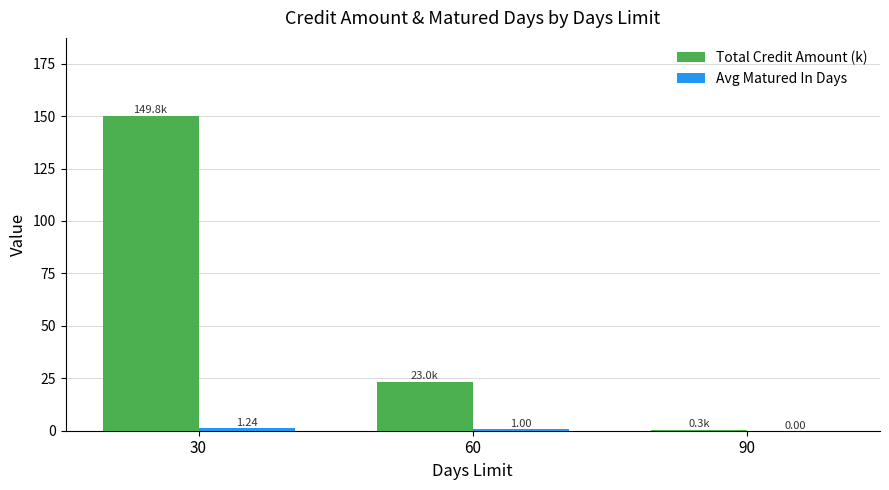

Count the number of data series in this chart.

2